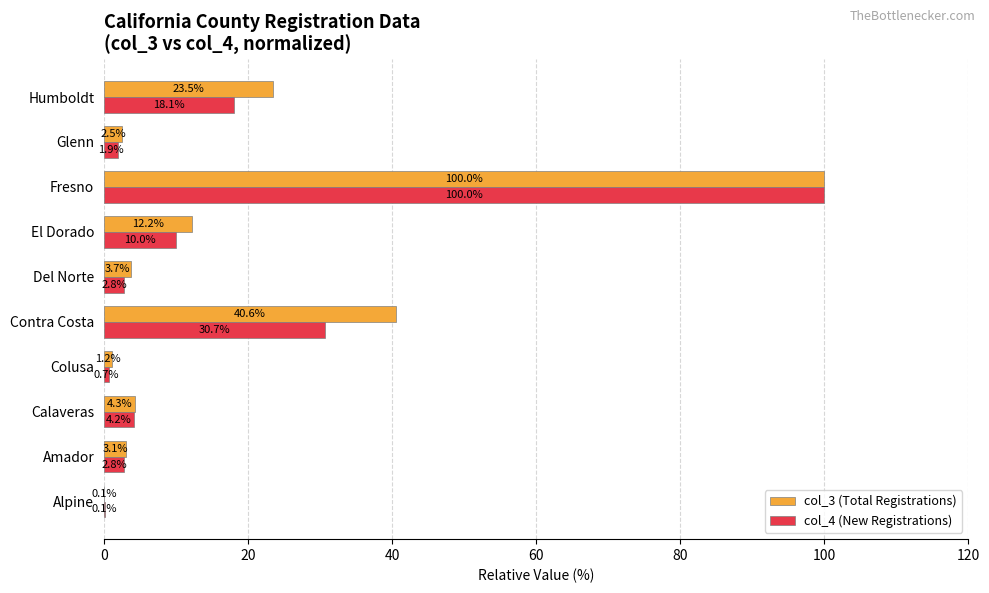

Where is col_3 (Total Registrations) nearest to the value 50?

Contra Costa